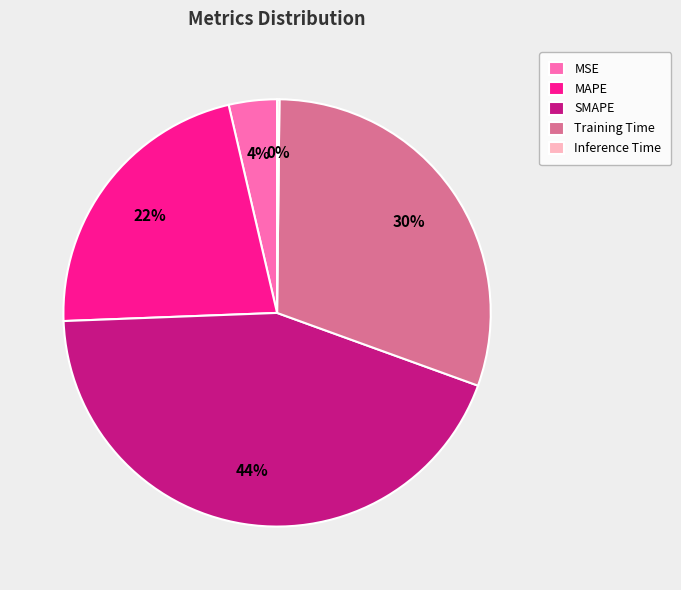

Approximately how many times larger is the value at MAPE compared to SMAPE?

0.5